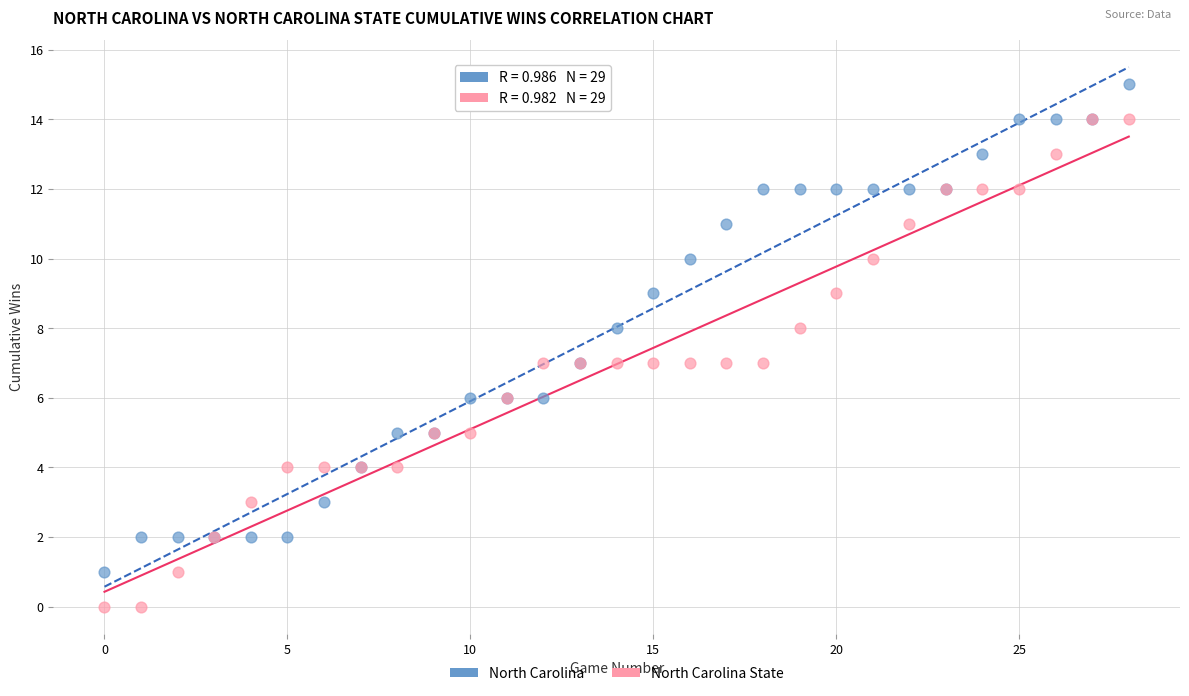

Which series contains the highest Y value?

North Carolina